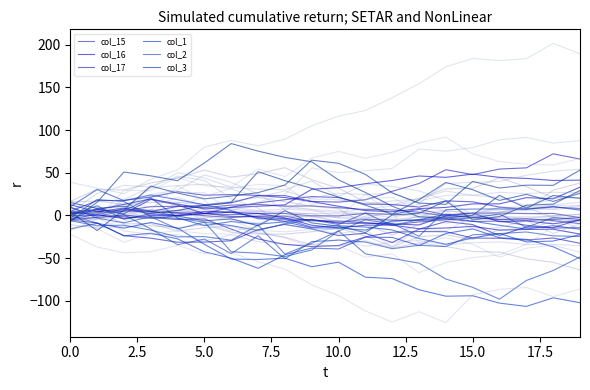

Which series has the widest spread of values?

col_2